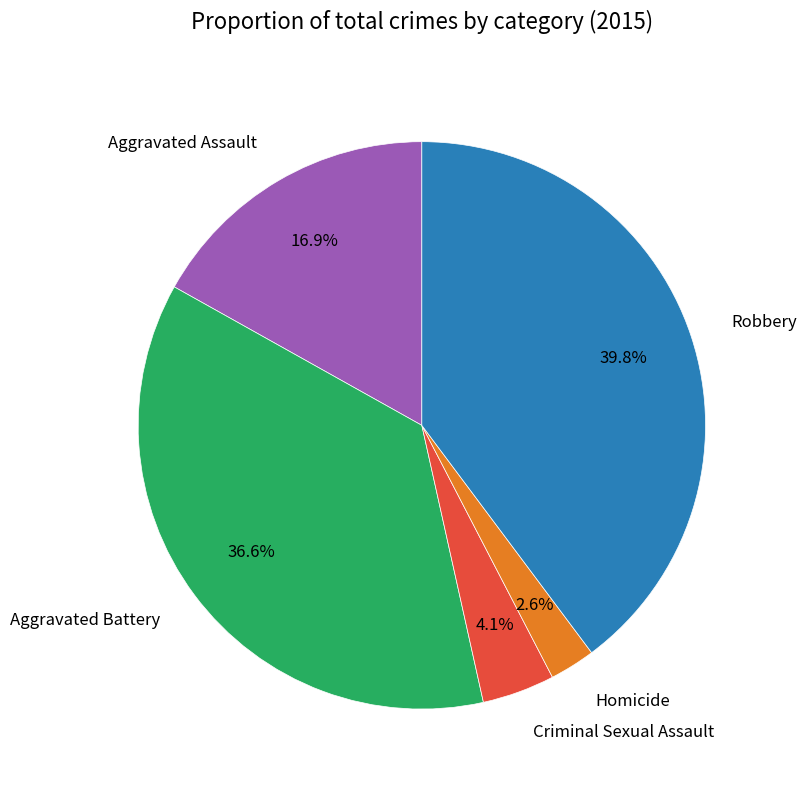

Is Homicide the majority of the pie?

No